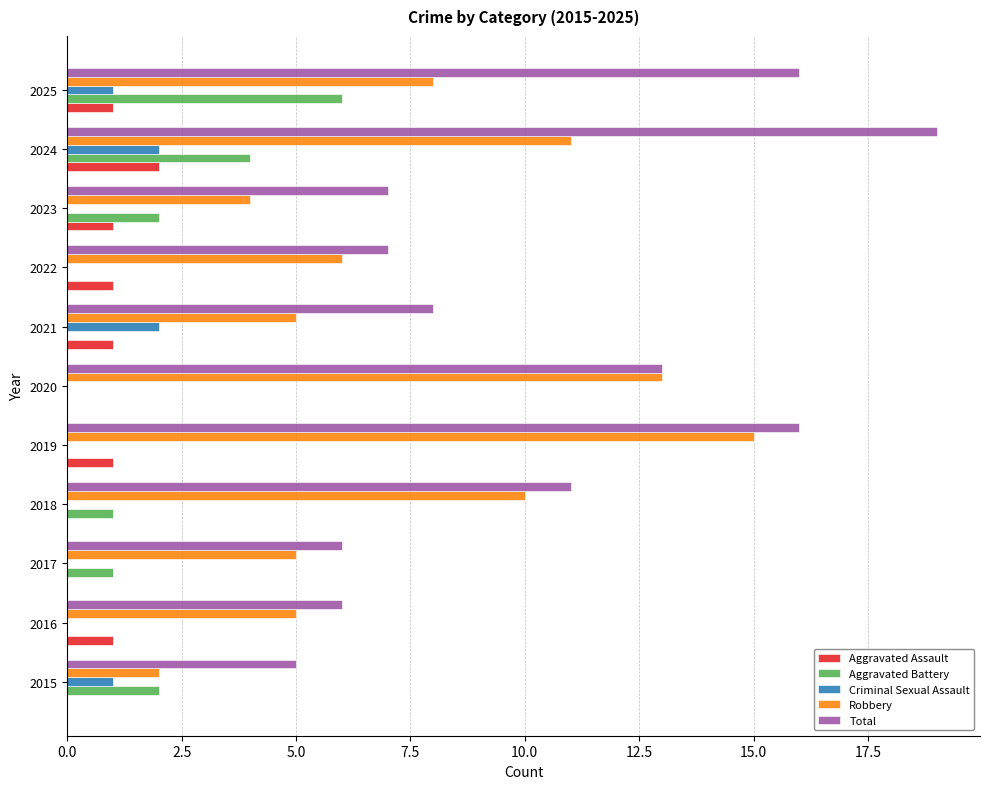

What is the total value across all series at 2025?

32